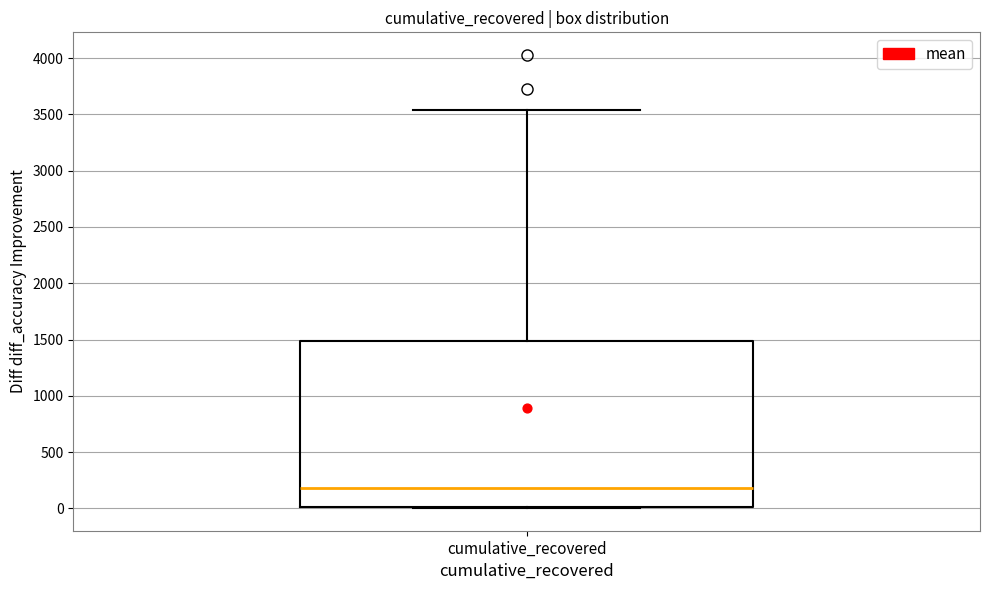

Where is the upper edge of the box for cumulative_recovered on the y-axis? The values are not printed on the chart, so give them approximately, as read against the axis.

1500